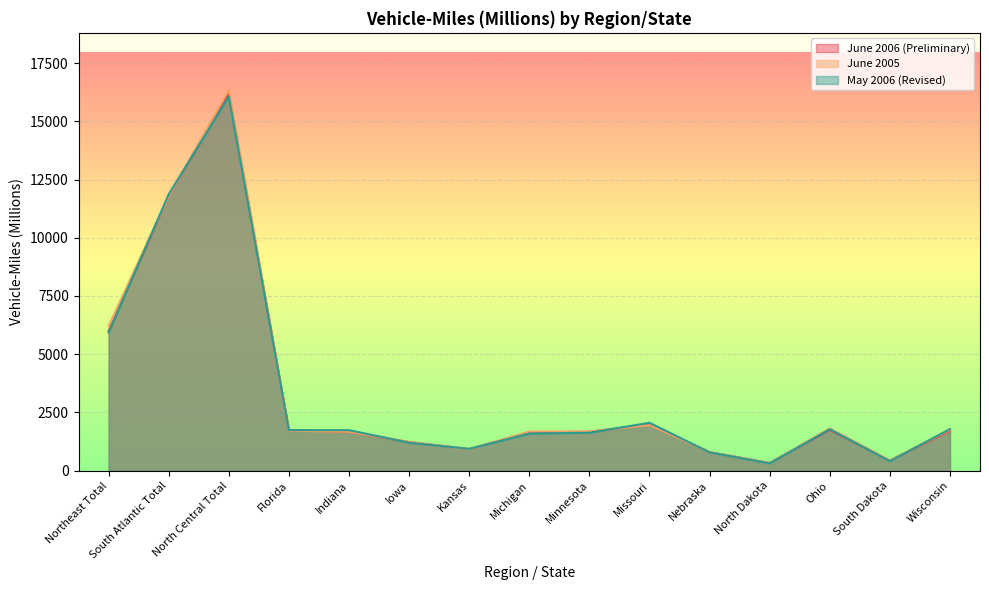

What are all the series names shown in the legend?

June 2006 (Preliminary), June 2005, May 2006 (Revised)